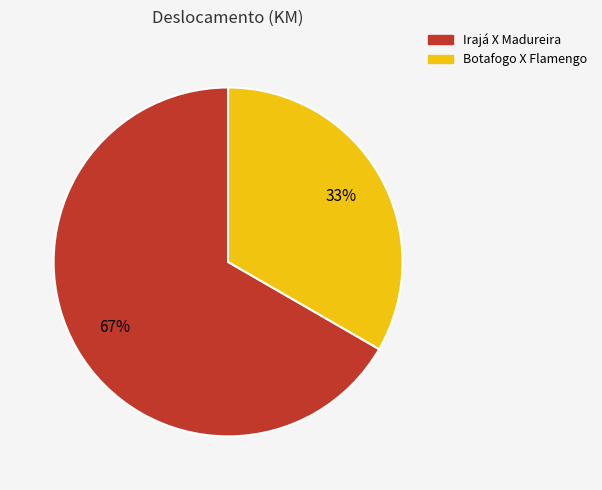

To the nearest percent, what is the combined percentage of Botafogo X Flamengo and Irajá X Madureira?

100%